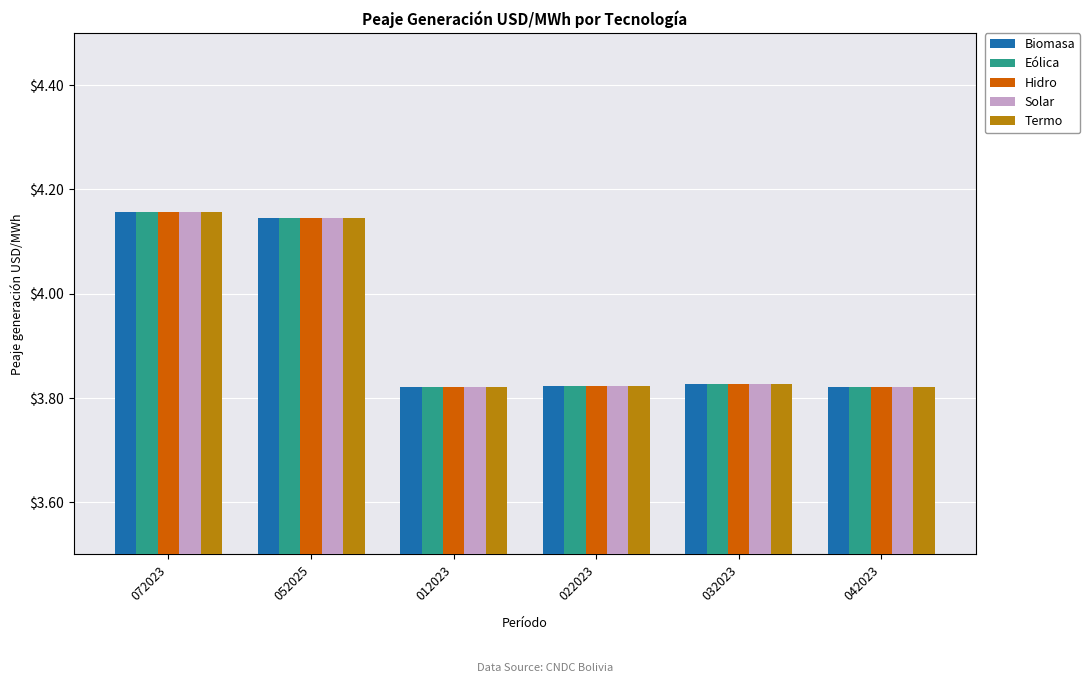

How many Biomasa values are between 3 and 4?

4